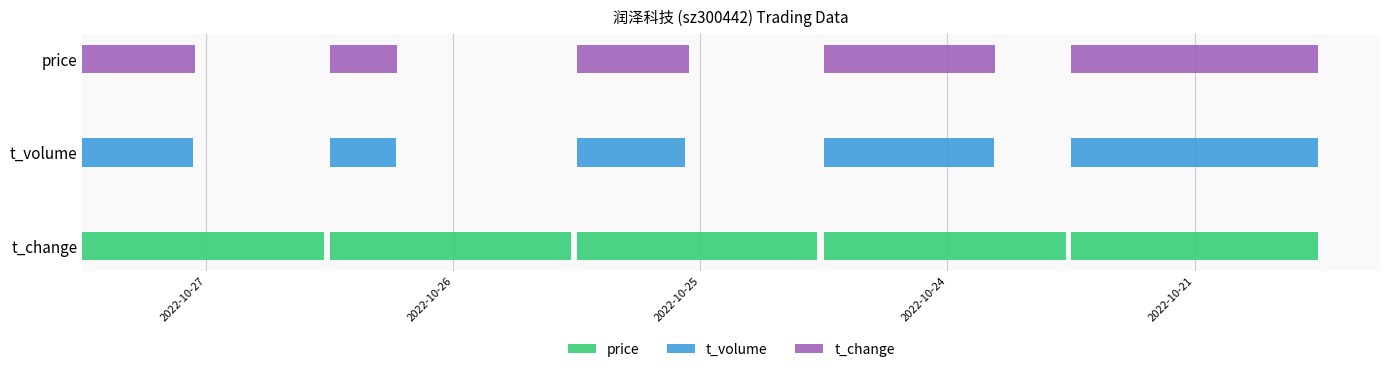

How many groups of bars are there?

5